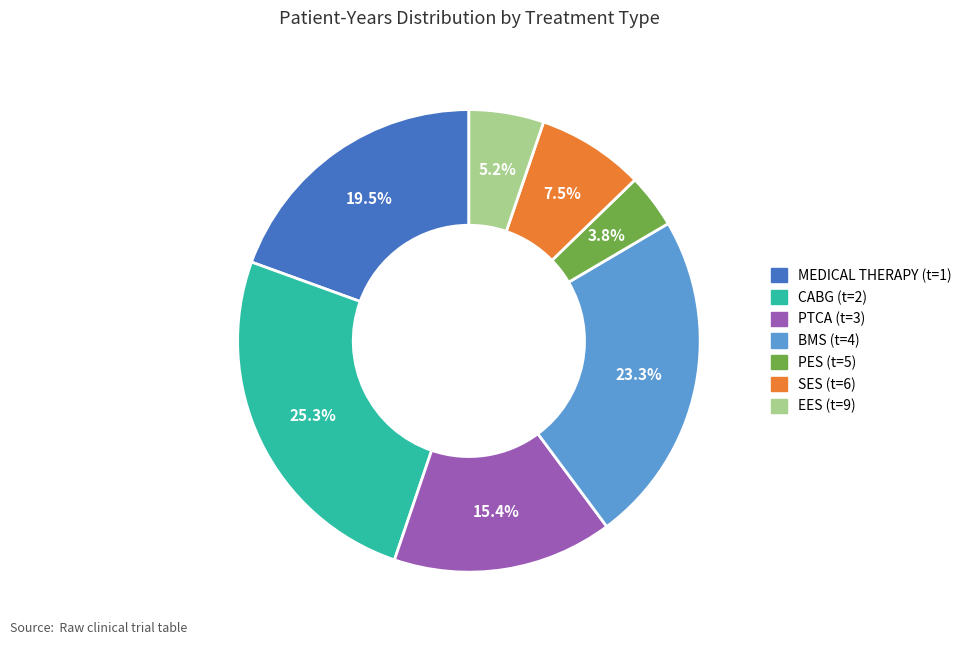

How many segments does this pie chart have?

7